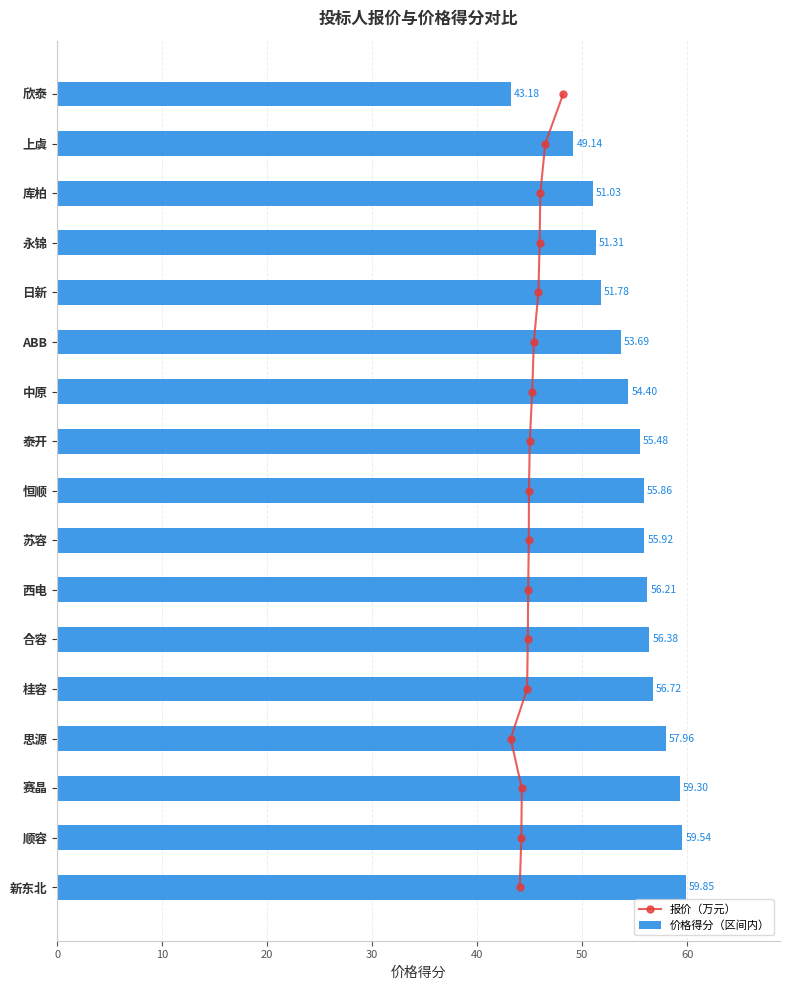

What is the difference between the maximum and minimum values in the 价格得分（区间内） series?

16.7